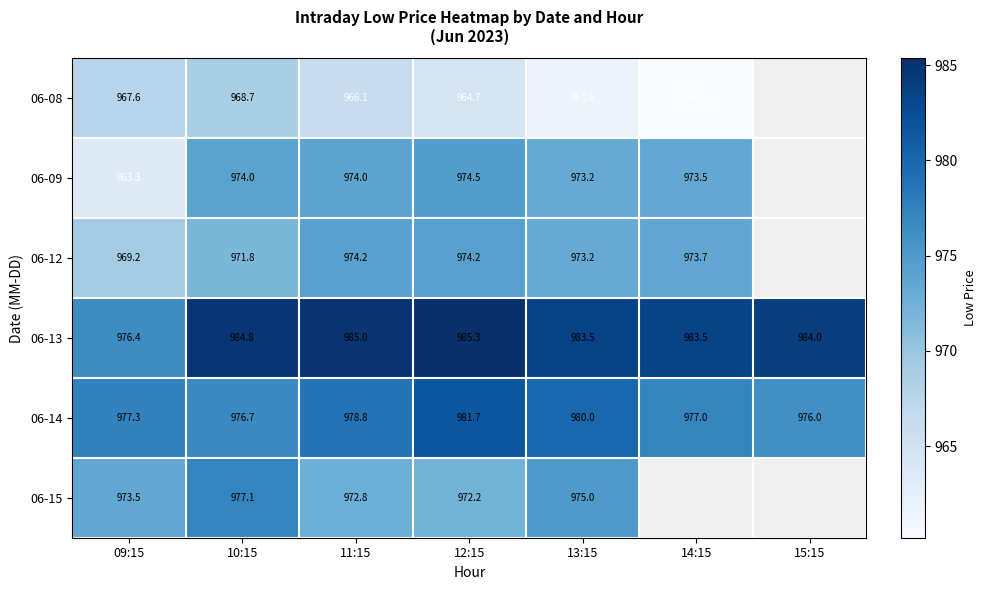

Is the value of 06-13 at 14:15 greater than the value of 06-09 at 09:15?

Yes